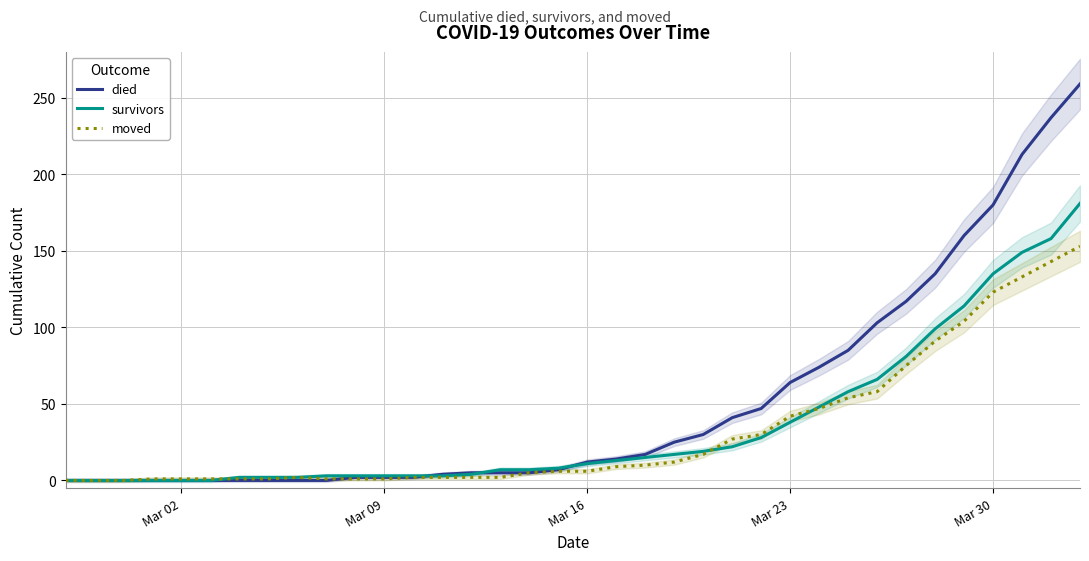

What is the sum of all survivors values?

1299